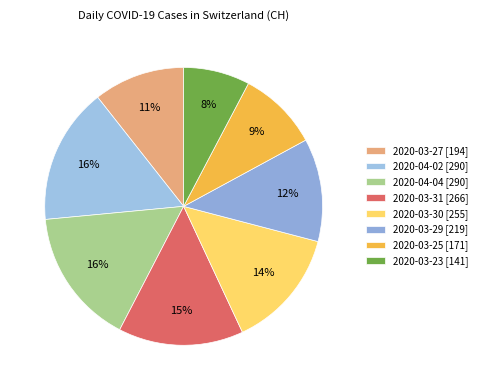

The 2020-03-30 slice represents 20% of the pie. True or false?

False